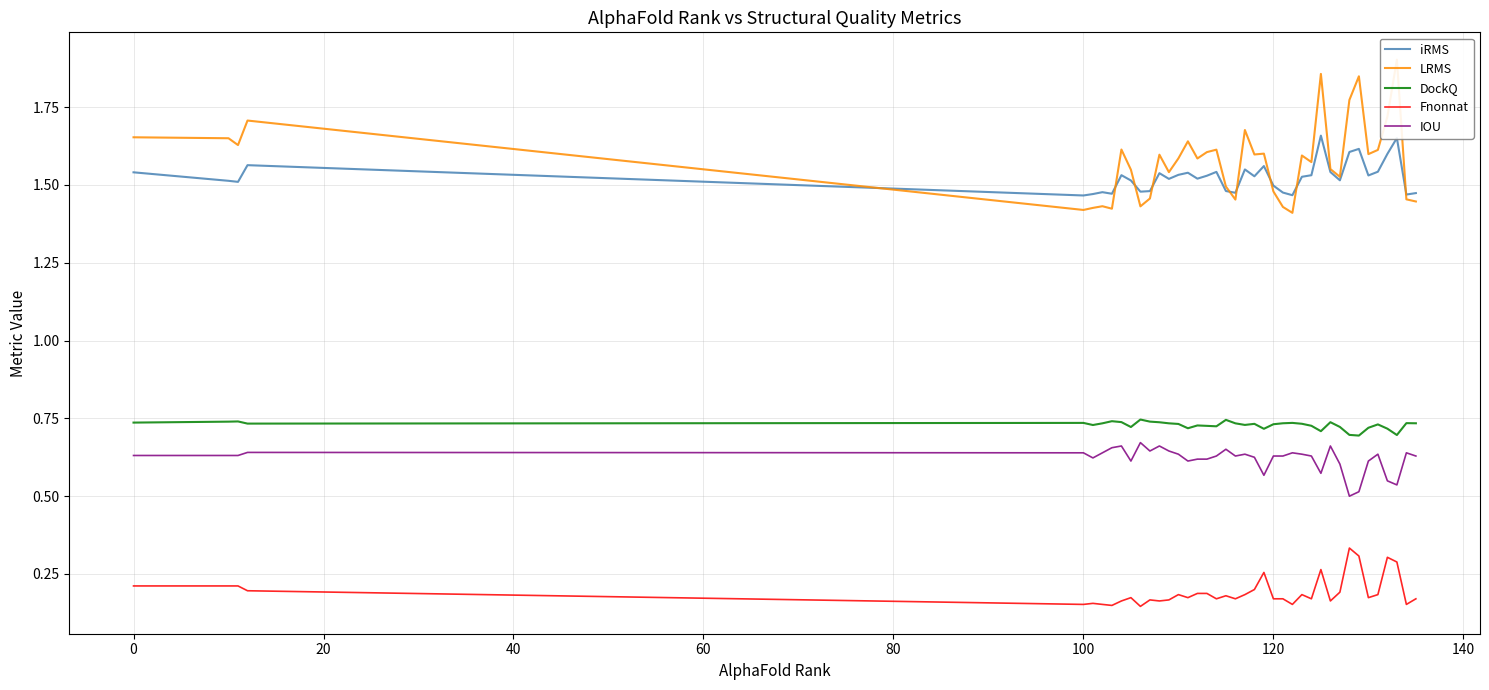

Count the number of data series in this chart.

5